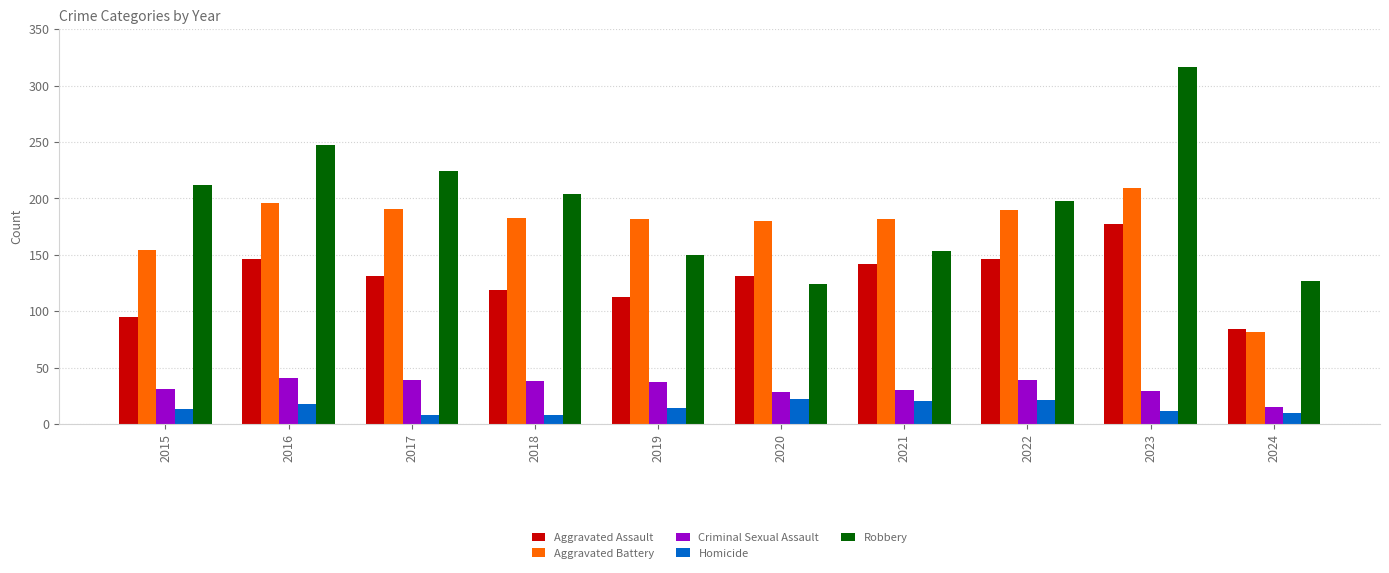

Rank the series at 2016 from lowest to highest value.

Homicide, Criminal Sexual Assault, Aggravated Assault, Aggravated Battery, Robbery